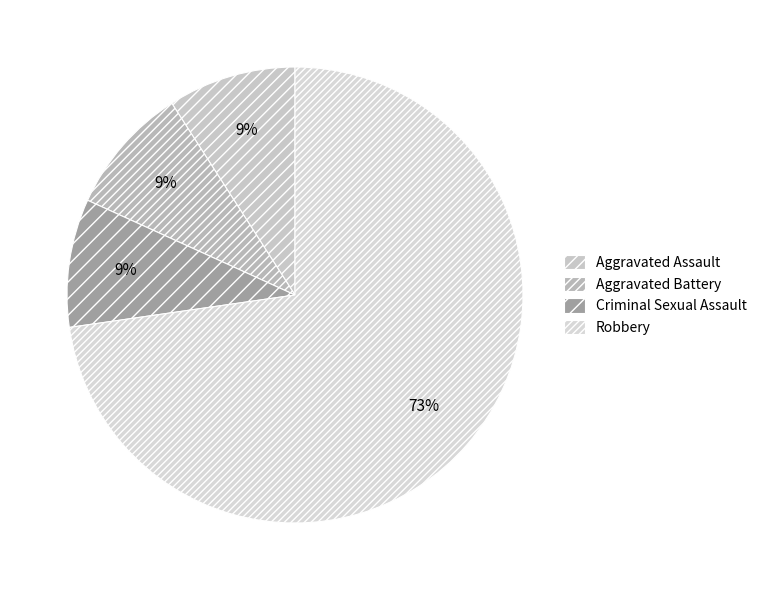

Between Aggravated Assault and Criminal Sexual Assault, which is larger?

Aggravated Assault